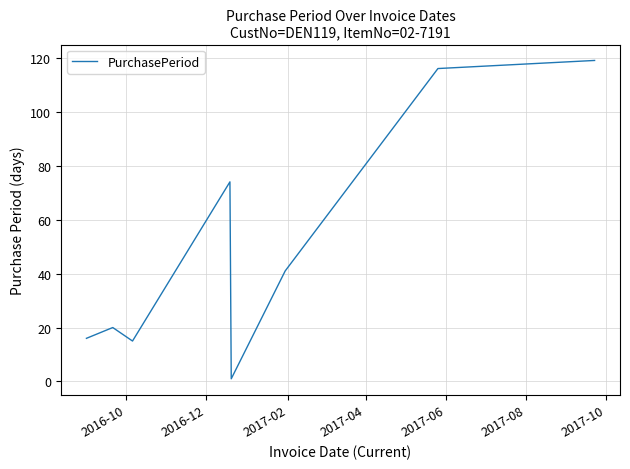

What is the maximum value shown in the chart?

119